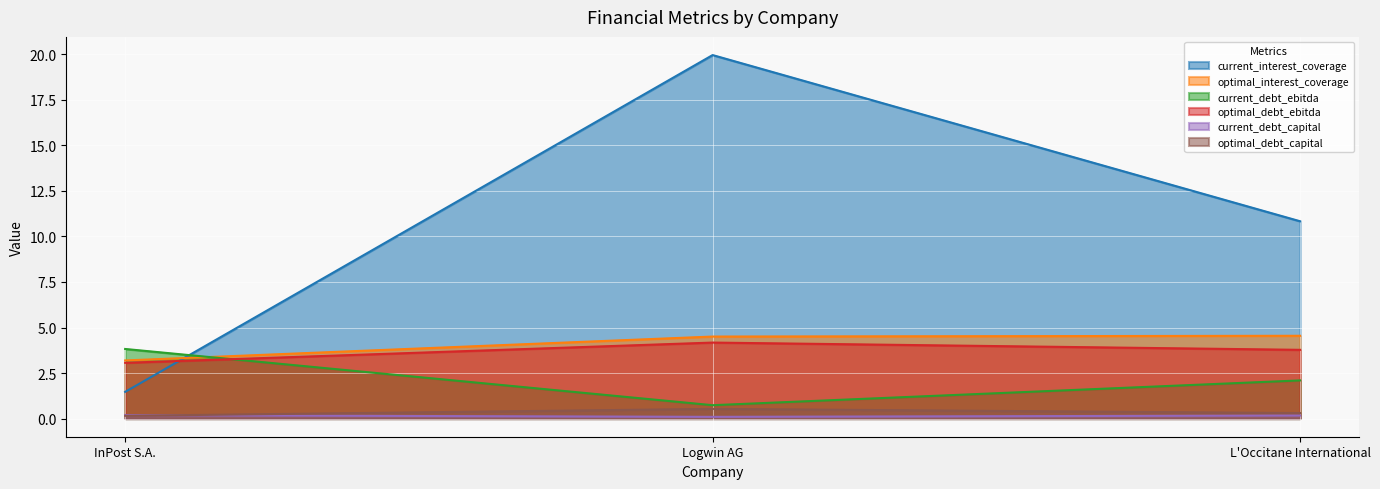

List the labels in order of current_debt_capital value, smallest first.

Logwin AG, L'Occitane International, InPost S.A.